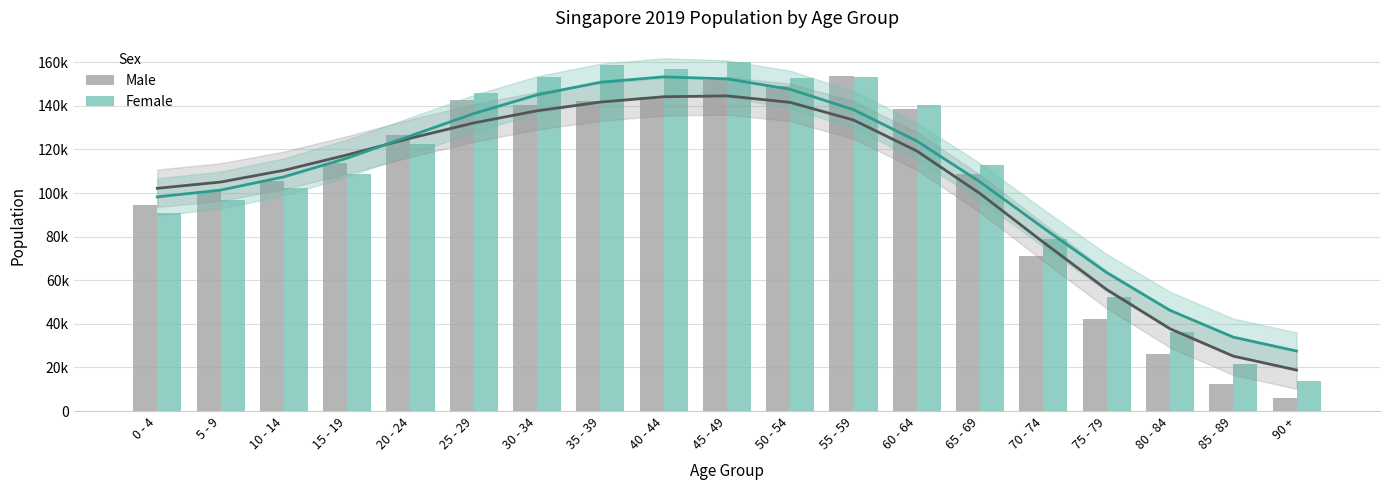

Does the chart contain stacked bars?

No